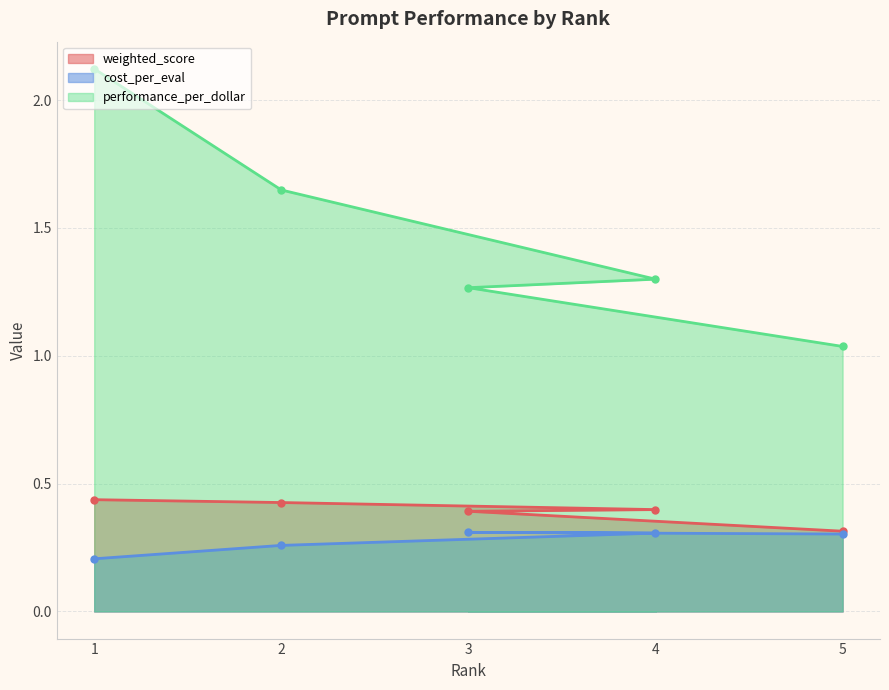

At which category is the sum across all series the highest?

1